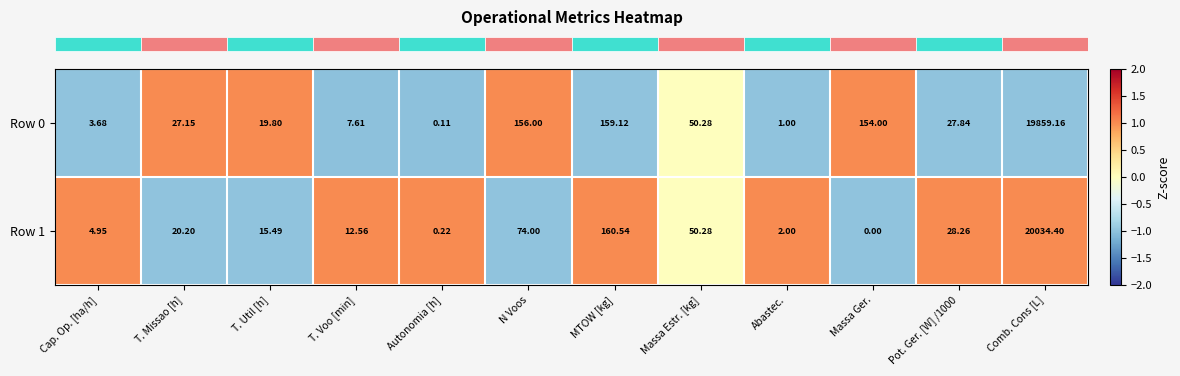

At which category does the chart reach its minimum across all series?

Massa Ger.